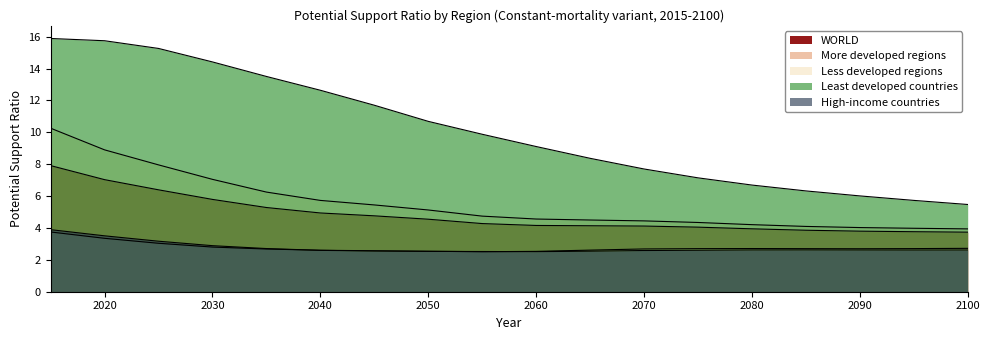

Reading right to left, list all the values displayed in this chart.

WORLD: 3.7	3.8	3.8	3.9	3.9	4.1	4.1	4.1	4.2	4.3	4.5	4.8	4.9	5.3	5.8	6.4	7.0	7.9
More developed regions: 2.7	2.7	2.7	2.7	2.7	2.7	2.7	2.6	2.5	2.5	2.5	2.6	2.6	2.7	2.8	3.0	3.4	3.7
Less developed regions: 3.9	4.0	4.0	4.1	4.2	4.3	4.4	4.5	4.6	4.7	5.1	5.4	5.7	6.3	7.0	8.0	8.9	10.3
Least developed countries: 5.5	5.7	6.0	6.3	6.7	7.1	7.7	8.4	9.1	9.9	10.7	11.7	12.6	13.5	14.4	15.3	15.7	15.9
High-income countries: 2.6	2.6	2.6	2.6	2.6	2.6	2.6	2.5	2.5	2.5	2.5	2.6	2.6	2.7	2.9	3.2	3.5	3.9